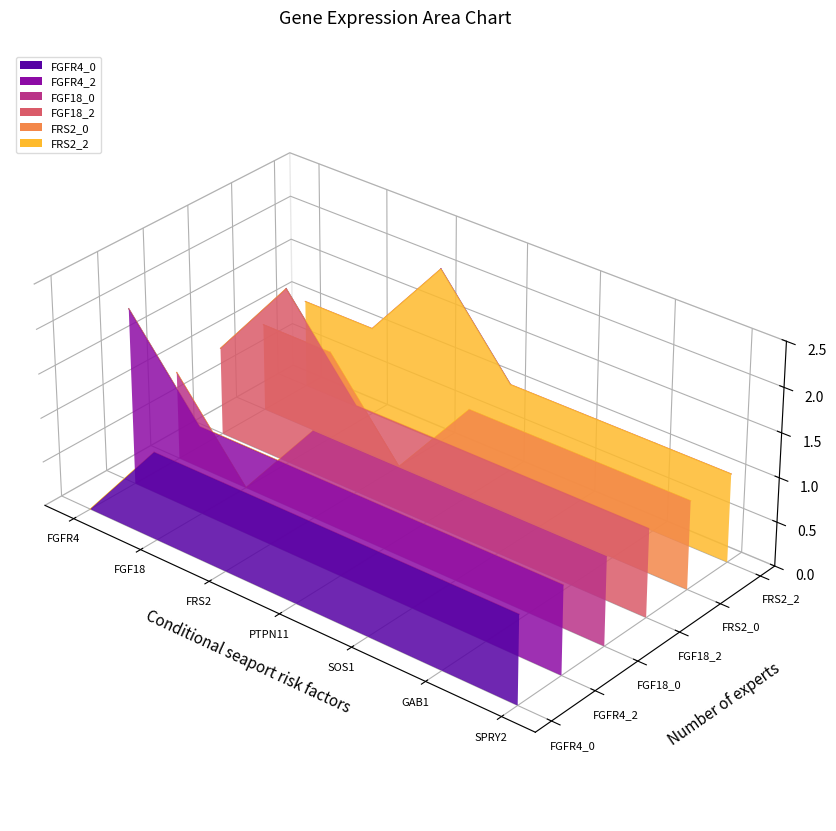

Is it true that FGF18_0 equals 0.0 at FGFR4?

True